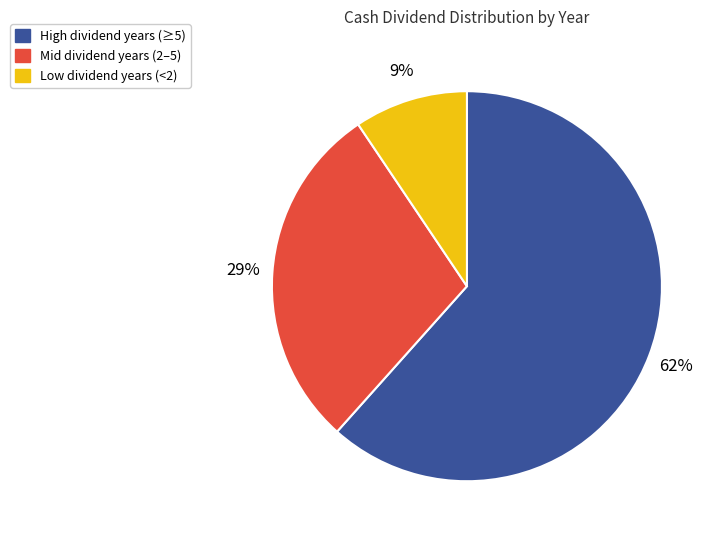

Do Low dividend years (<2) and Mid dividend years (2–5) together represent more than half of the pie?

No